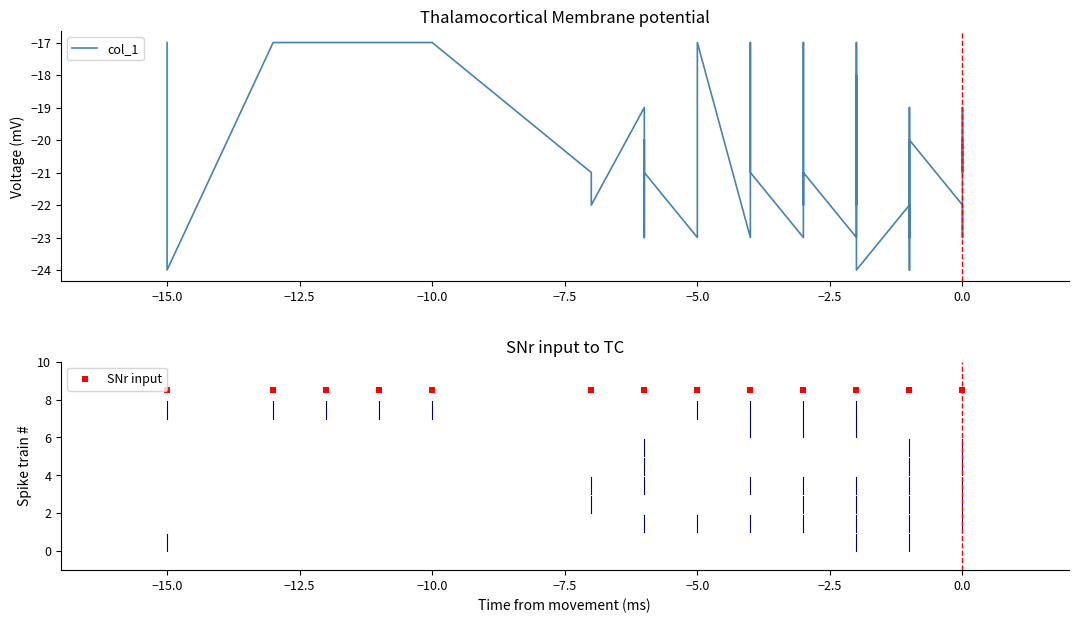

Rank the series by their average value, from lowest to highest.

col_1, SNr input